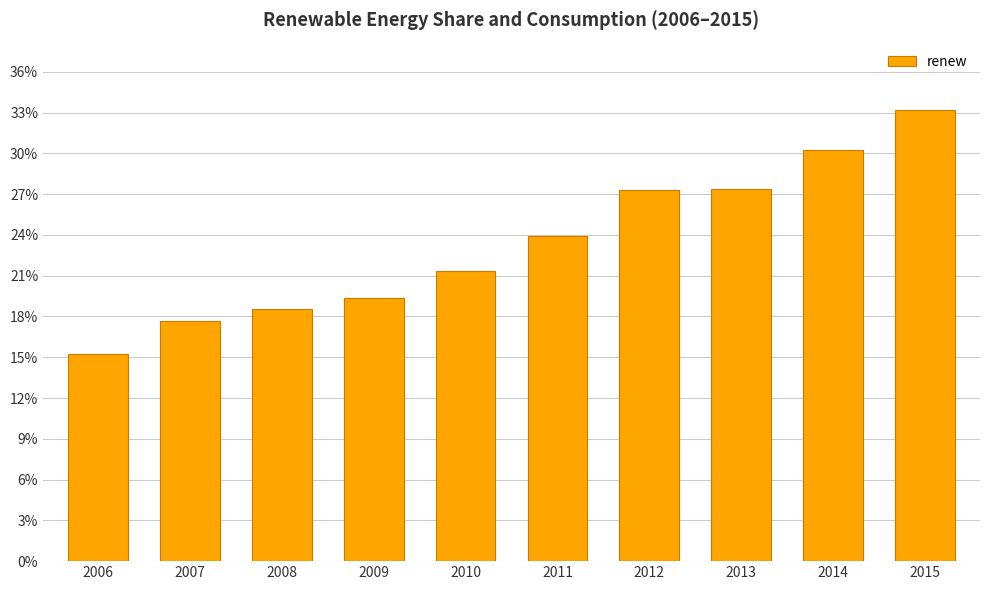

What is the smallest value displayed?

15.3